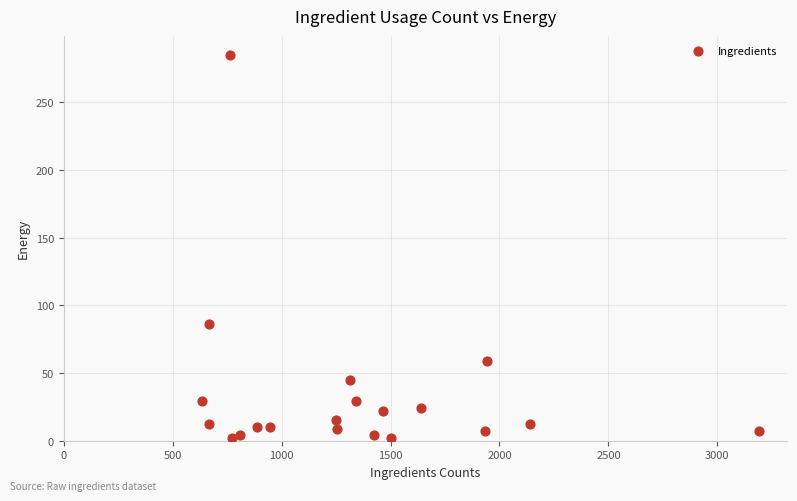

What Y value in the scatter plot is closest to 143?

86.0